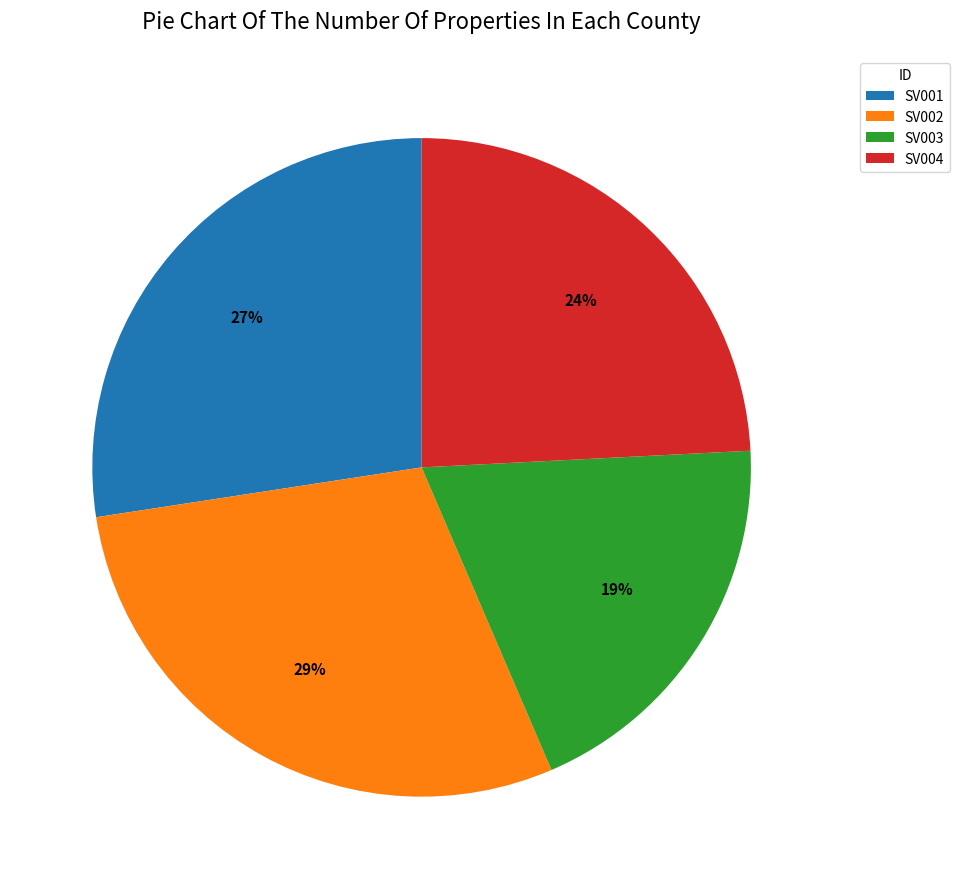

Which has a higher value, SV002 or SV004?

SV002